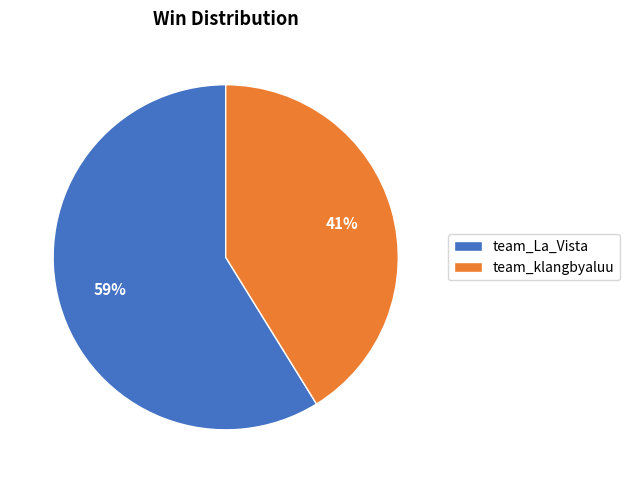

Is there any slice that represents more than half of the pie?

Yes